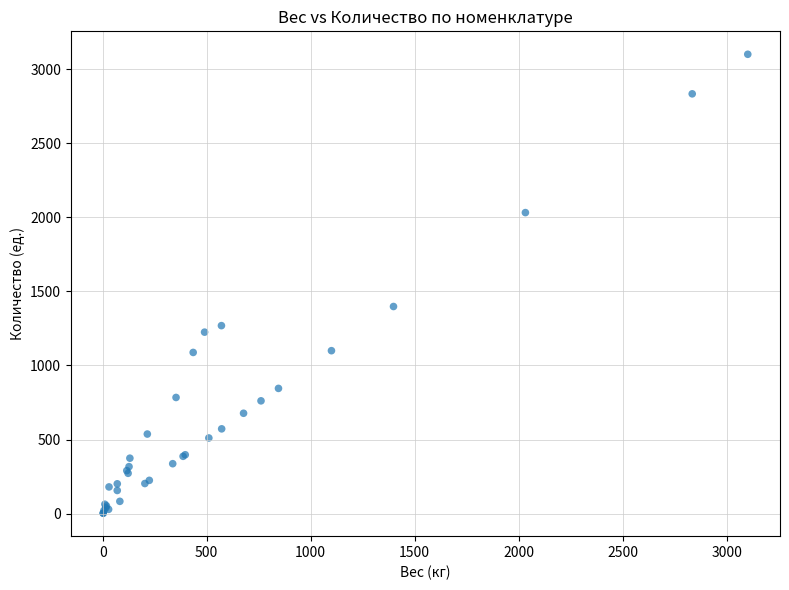

What Y value in the scatter plot is closest to 1551?

1398.1